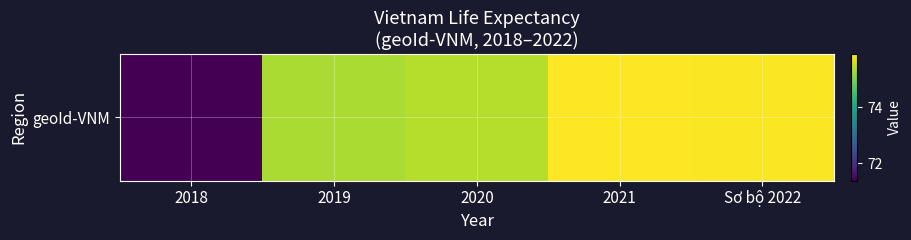

Between 2021 and 2020, which is larger?

2021